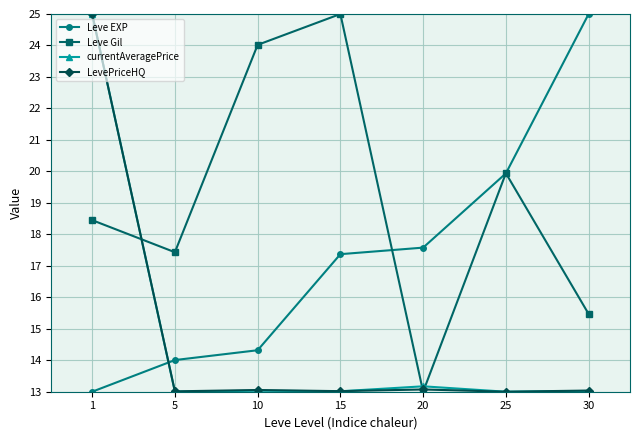

Count the number of data series in this chart.

4